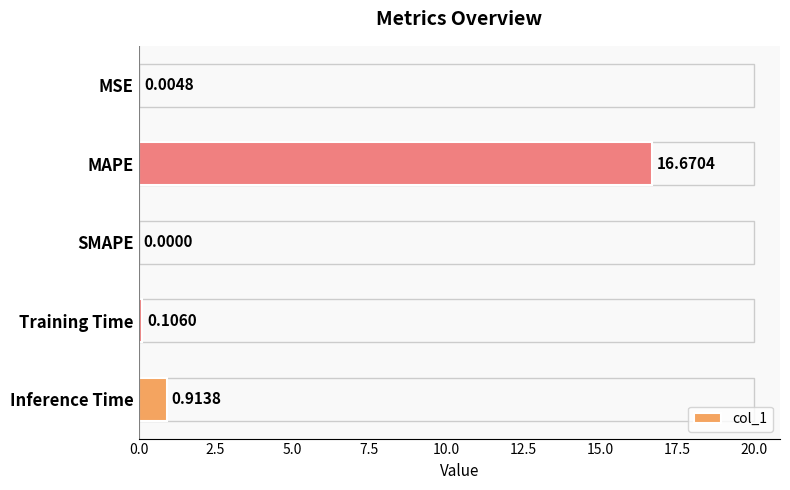

What is the change in value from MAPE to Training Time?

-16.6